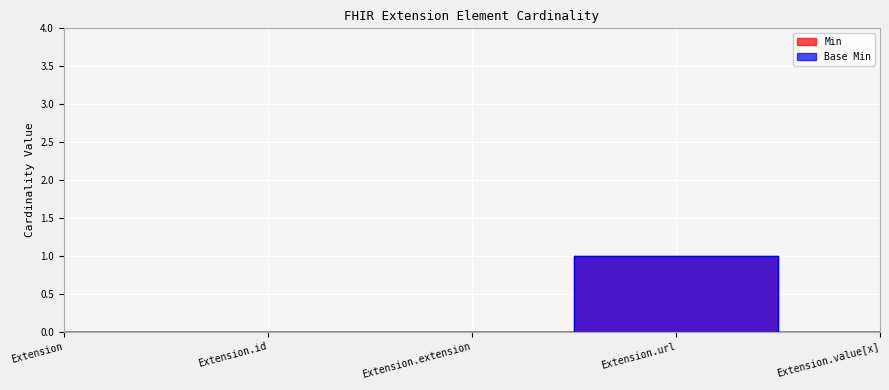

What is the maximum value for Min?

1